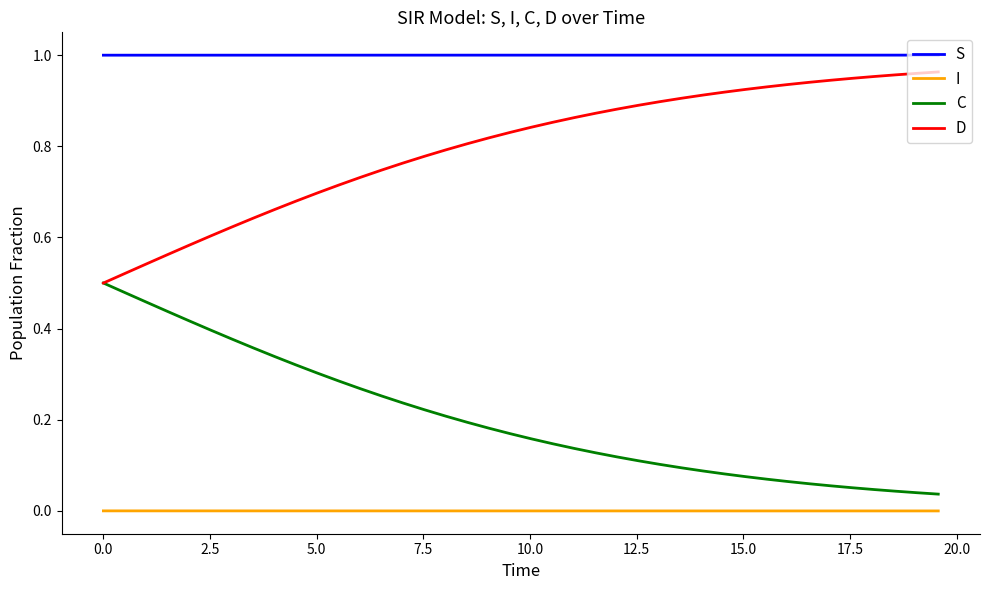

Which series has the largest total across all categories?

S